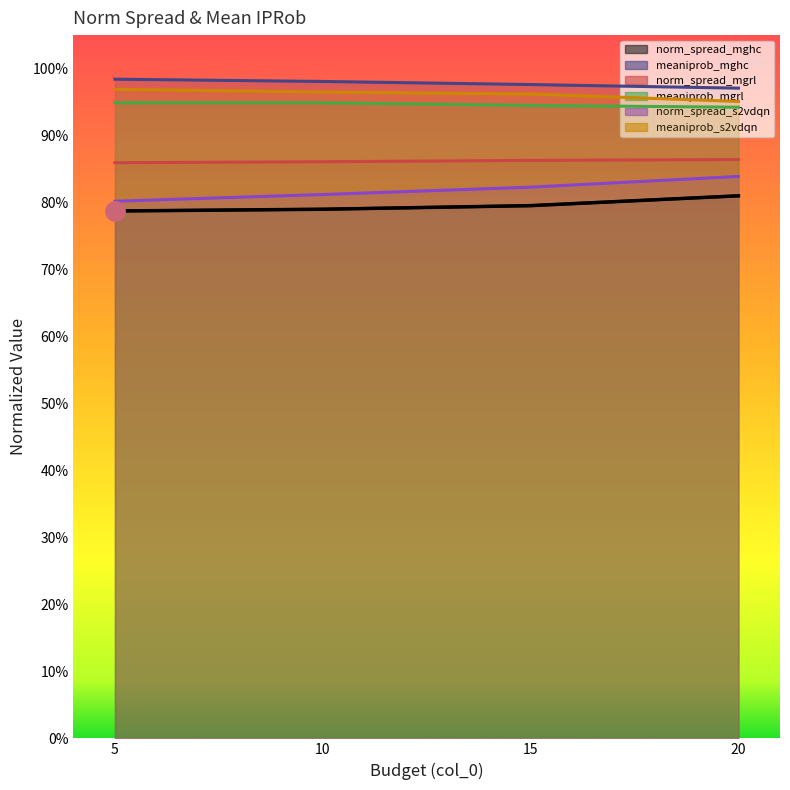

How many categories are shown in the chart?

4